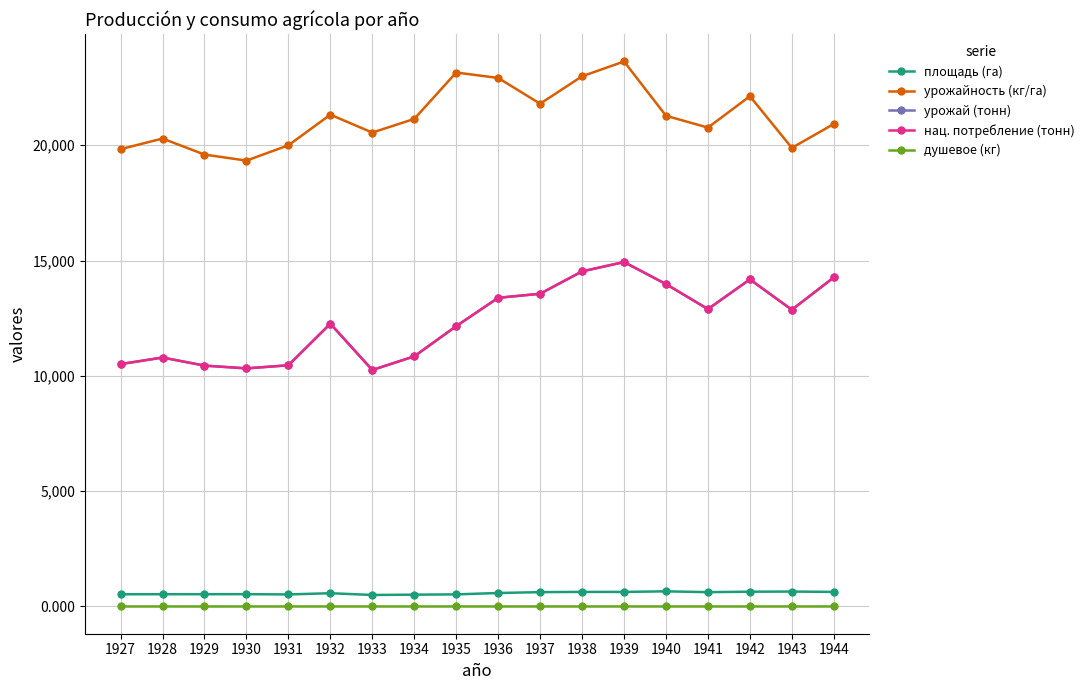

In урожай (тонн), how many points are higher than both neighbors (excluding endpoints)?

4